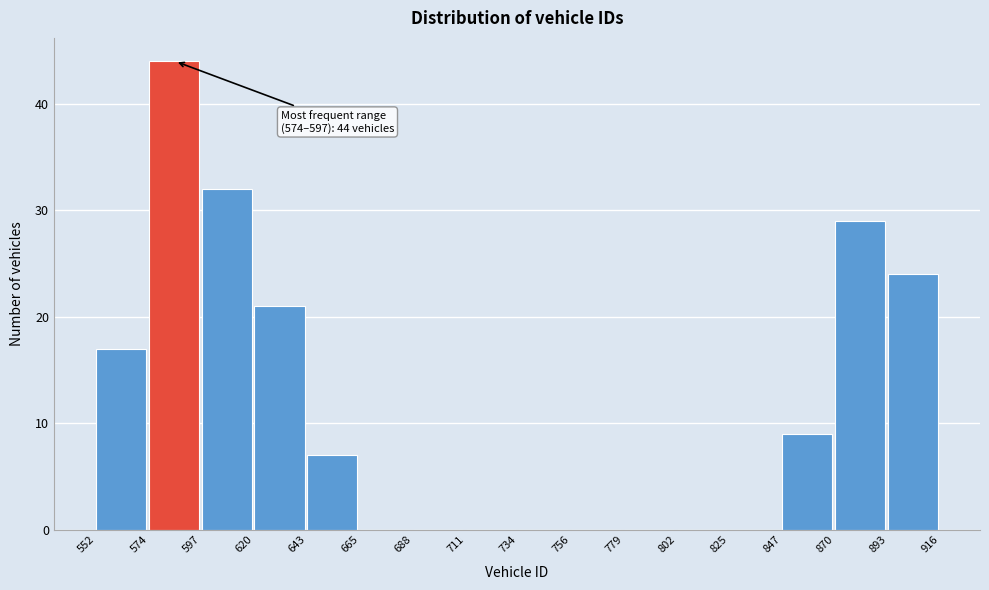

Over which range of the x-axis is the bar tallest?

574 to 597